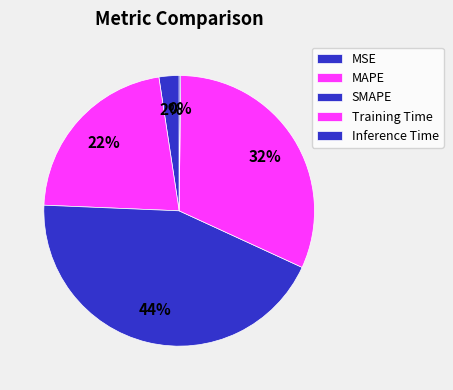

How many slices are in this pie chart?

5